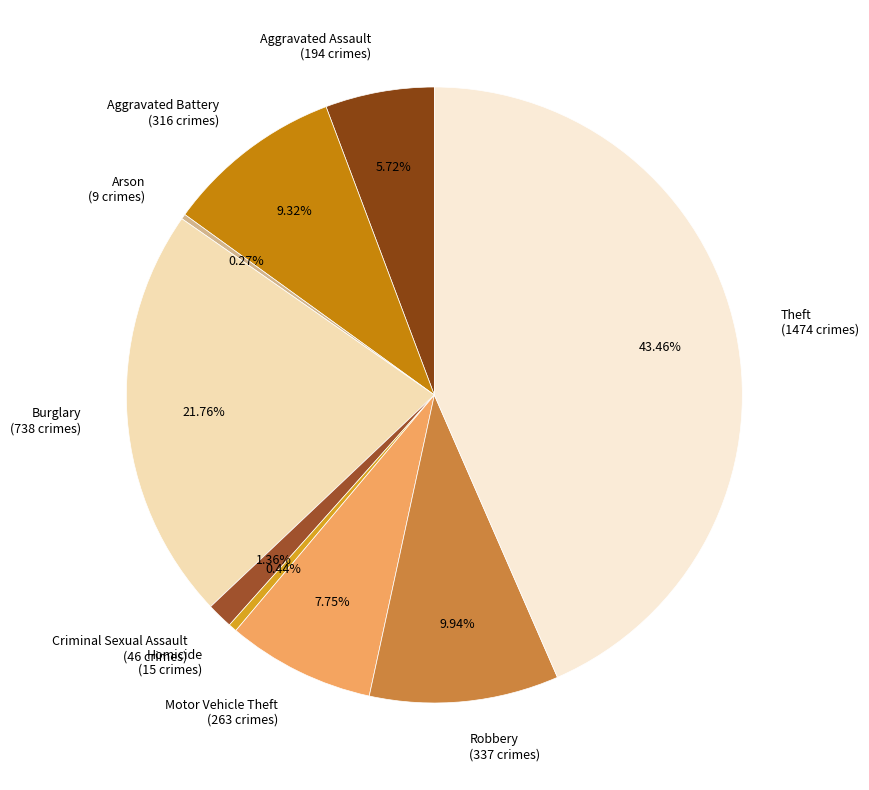

Combined, do Aggravated Assault (194 crimes) and Aggravated Battery (316 crimes) account for over 50%?

No